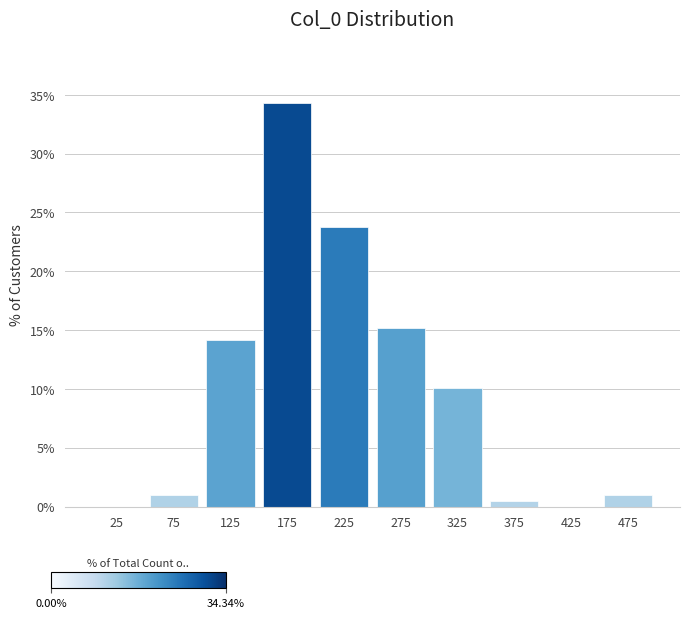

Reading left to right, list every bar in this chart as the range it spans on the x-axis followed by its height. The values are not printed on the chart, so give them approximately, as read against the axis.

0 to 50: 0
50 to 100: 1.0
100 to 150: 14.0
150 to 200: 34.5
200 to 250: 23.5
250 to 300: 15.0
300 to 350: 10.0
350 to 400: 0.5
400 to 450: 0
450 to 500: 1.0